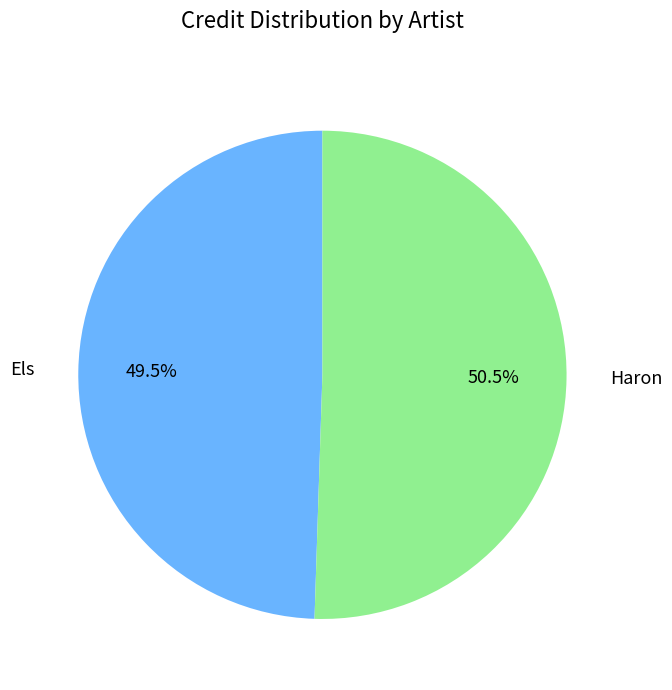

Is there any slice that represents more than half of the pie?

Yes